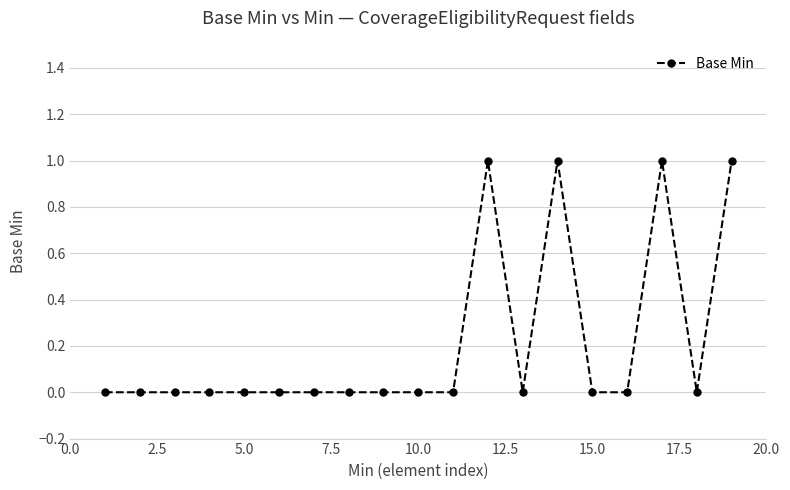

What is the value of the 19th point from the left?

1